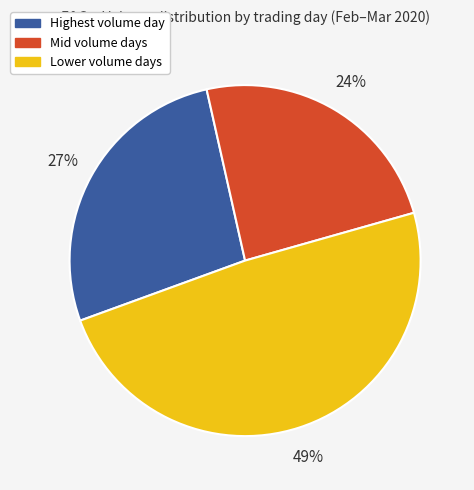

What percentage is the Mid volume days slice, to the nearest percent?

24%